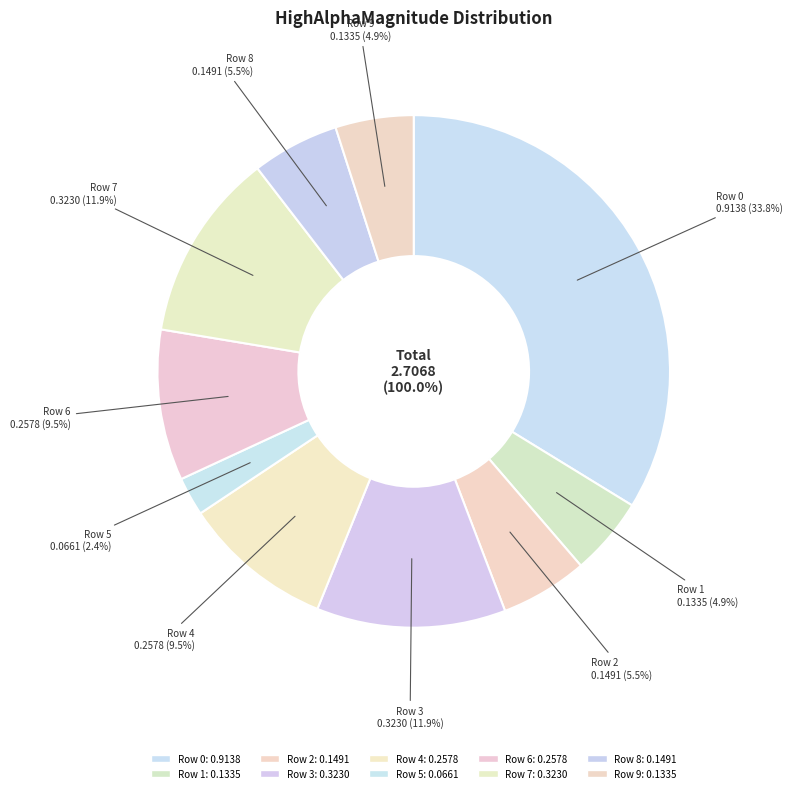

What is the change in value from Row 2 to Row 7?

+0.2